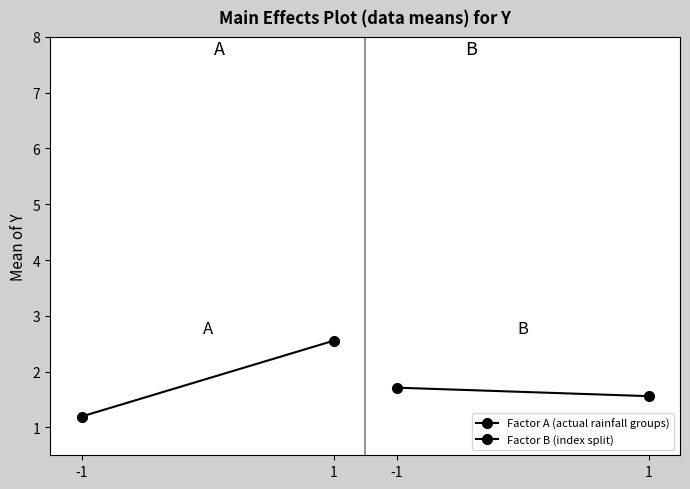

What value does the Factor A (actual rainfall groups) series have at -1?

1.2